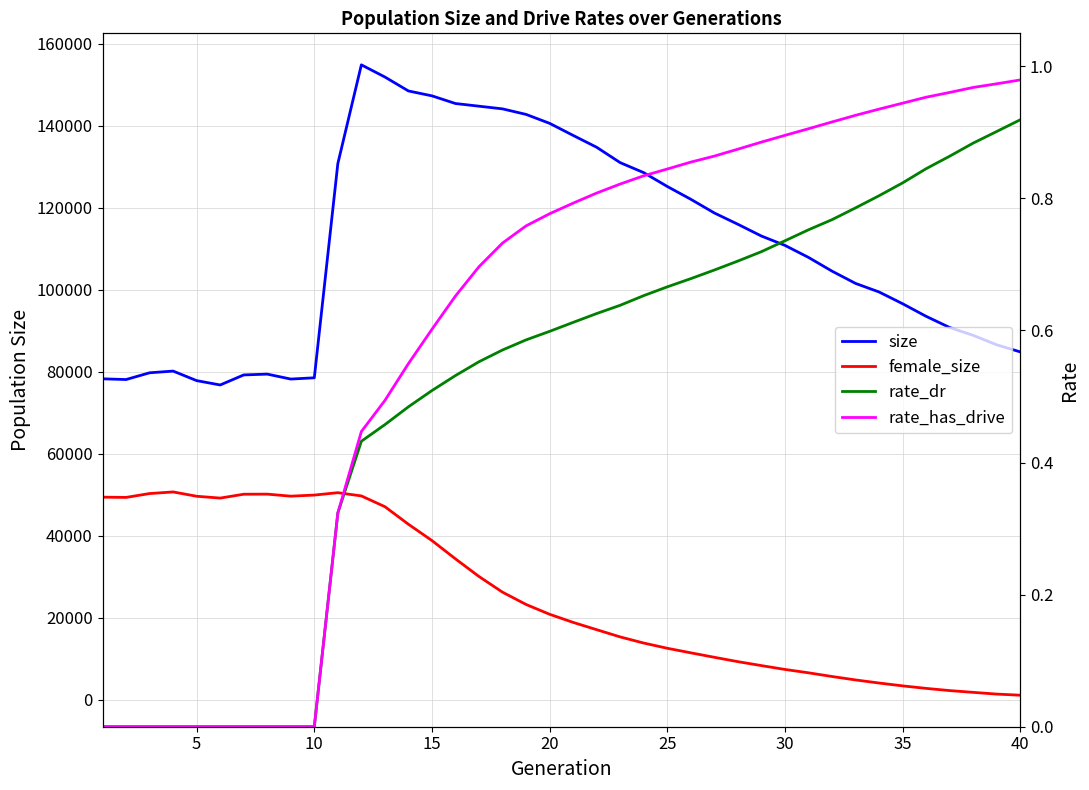

True or false: rate_has_drive and female_size cross at least once.

False